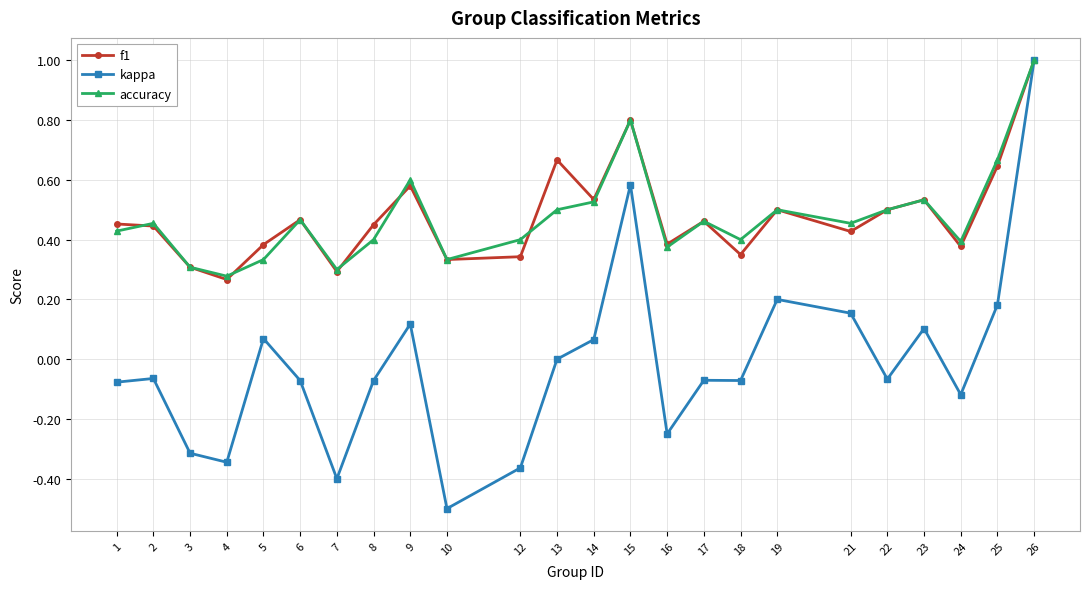

Between 1 and 15, which series saw the biggest shift?

kappa